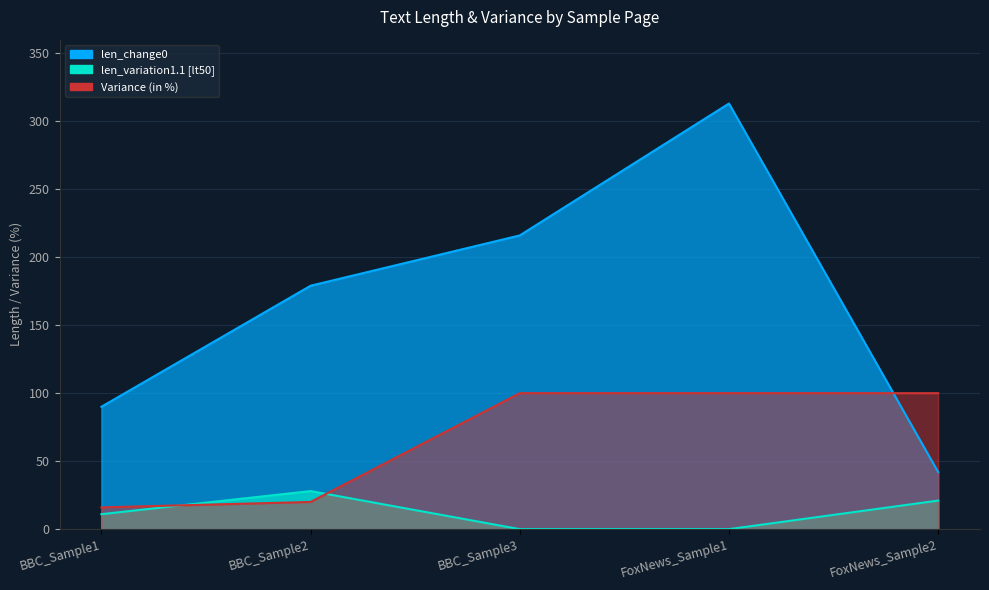

Between which two adjacent categories do Variance (in %) and len_variation1.1 [lt50] first intersect?

BBC_Sample1 and BBC_Sample2